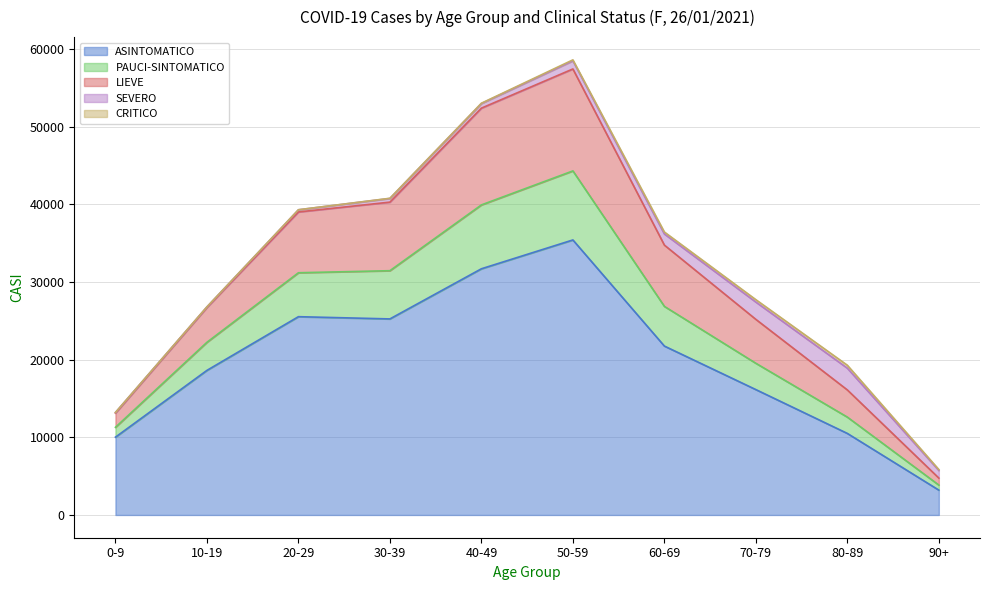

What is the total value across all series at 90+?

5850